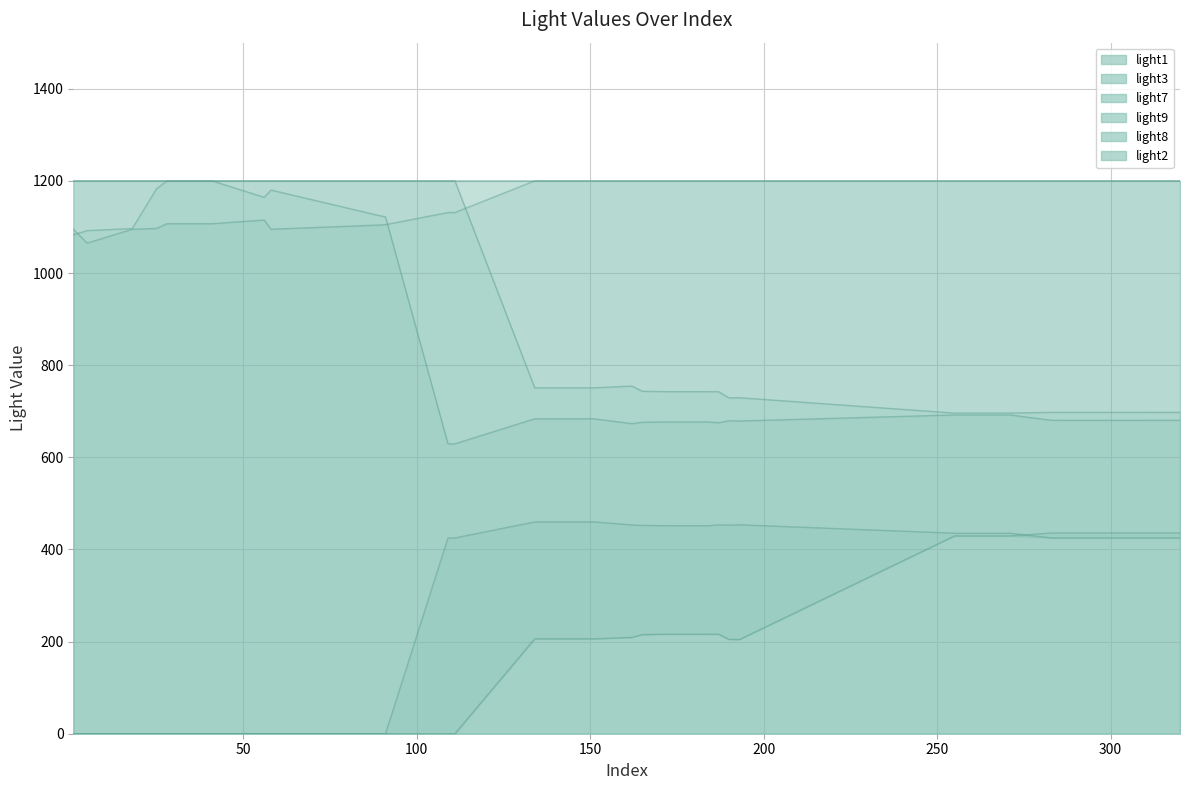

What is the difference between the light3 values at 271 and 320?

10.2